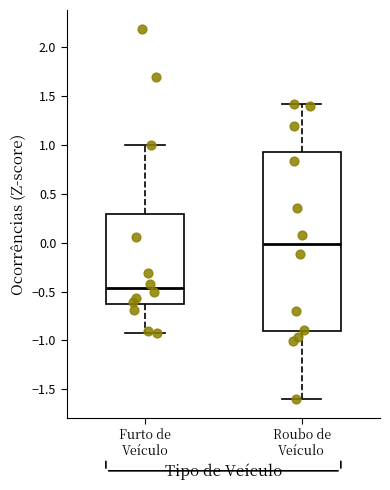

Reading left to right, transcribe this box plot: for each box, give where its median line is, the range the box spans, and where its two whiskers end, as read against the y-axis. The values are not printed on the chart, so give them approximately, as read against the axis.

Furto de Veículo: median -0.45, box -0.65 to 0.30, whiskers -0.90 to 1.00
Roubo de Veículo: median 0.00, box -0.90 to 0.90, whiskers -1.60 to 1.40